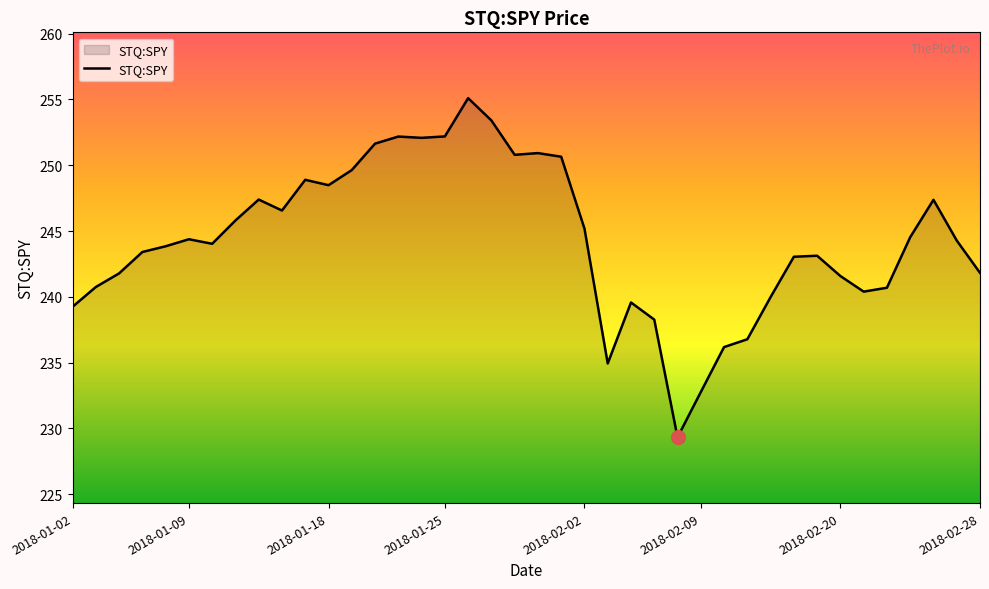

What is the smallest value displayed?

229.3